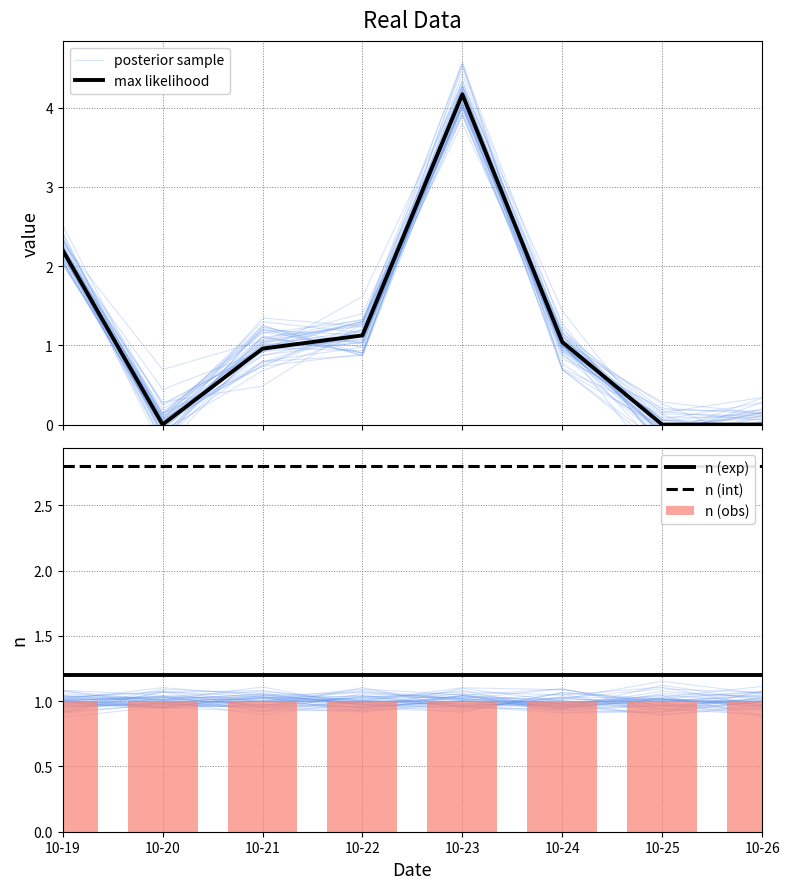

Reading left to right, transcribe all the data shown in this chart.

posterior sample: 2.3	-0.0	1.1	1.4	4.1	1.0	0.3	0.1
max likelihood: 2.2	0.0	1.0	1.1	4.2	1.0	0.0	0.0
n (exp): 1.2	1.2	1.2	1.2	1.2	1.2	1.2	1.2
n (int): 2.8	2.8	2.8	2.8	2.8	2.8	2.8	2.8
n (obs): 1.0	1.0	1.0	1.0	1.0	1.0	1.0	1.0